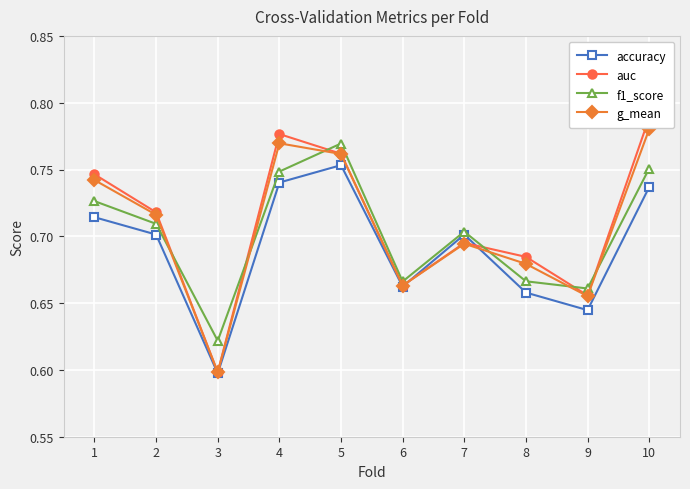

Reading left to right, list all the values displayed in this chart.

accuracy: 0.7	0.7	0.6	0.7	0.8	0.7	0.7	0.7	0.6	0.7
auc: 0.7	0.7	0.6	0.8	0.8	0.7	0.7	0.7	0.7	0.8
f1_score: 0.7	0.7	0.6	0.7	0.8	0.7	0.7	0.7	0.7	0.8
g_mean: 0.7	0.7	0.6	0.8	0.8	0.7	0.7	0.7	0.7	0.8